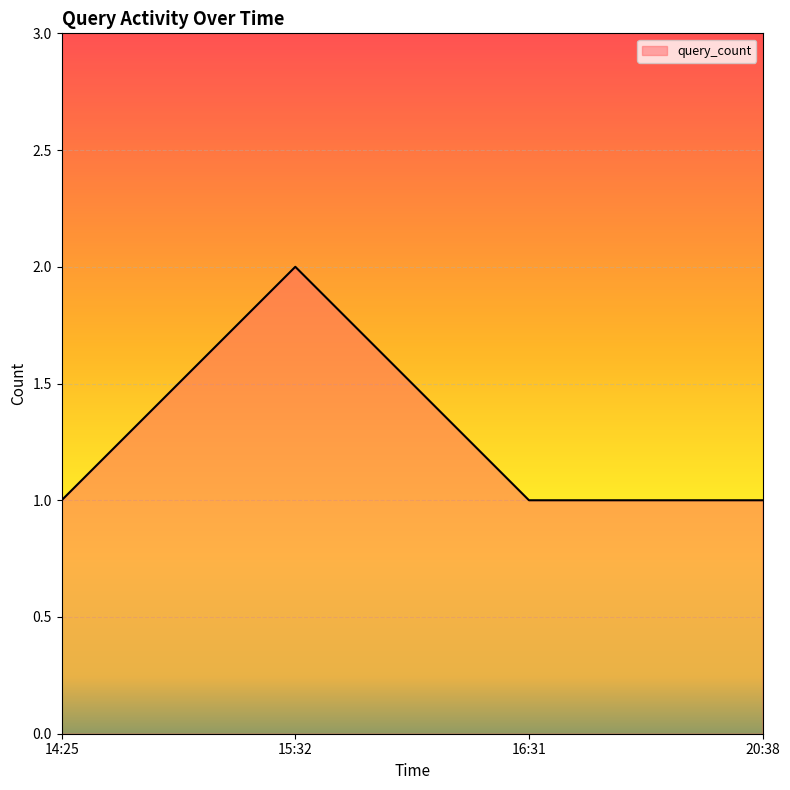

What is the average value?

1